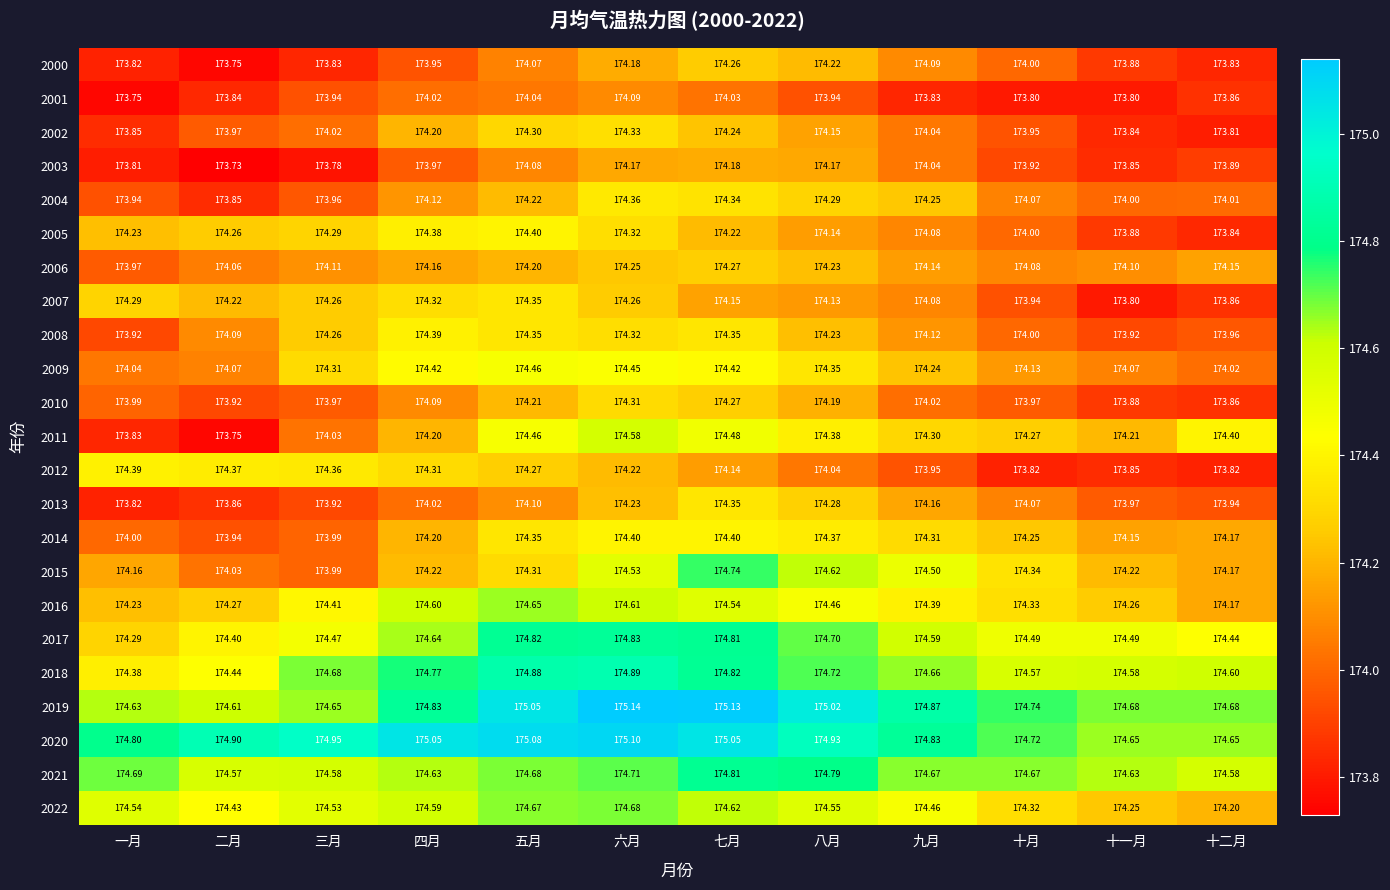

At which label does 2005 reach its minimum?

十二月